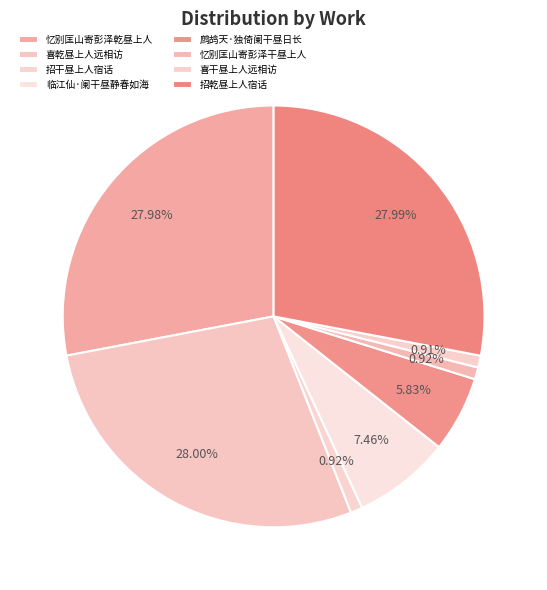

What is the largest slice in the pie chart?

喜乾昼上人远相访